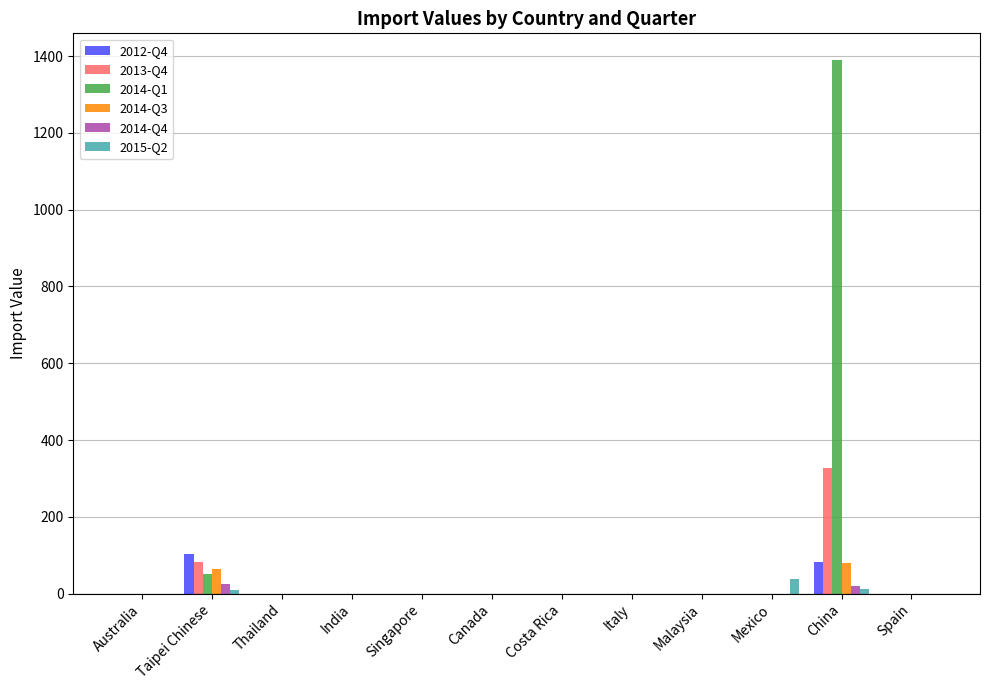

Is it true that 2012-Q4 equals 0 at Italy?

True